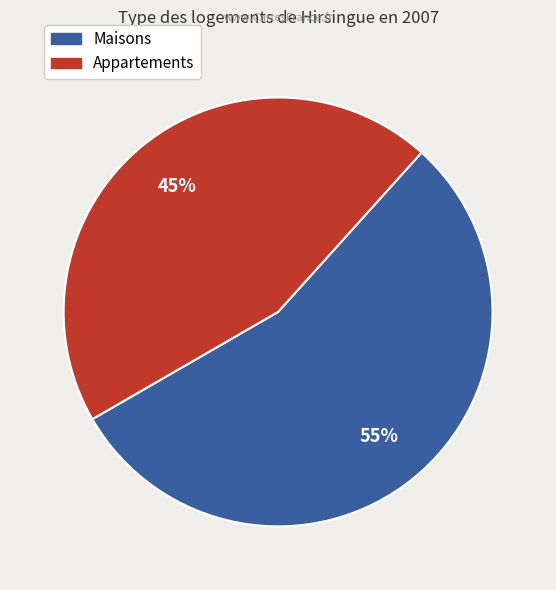

To the nearest percent, what is the average slice percentage?

50%